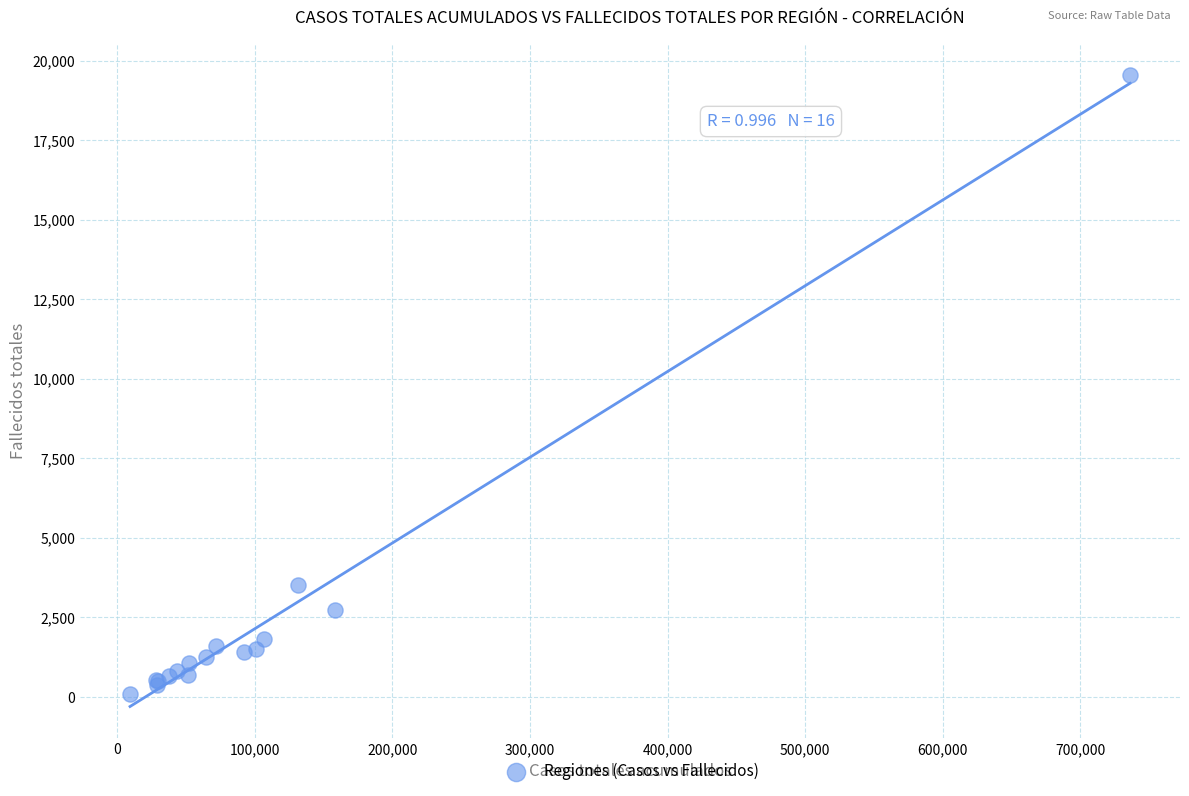

What Y value in the scatter plot is closest to 9817?

3522